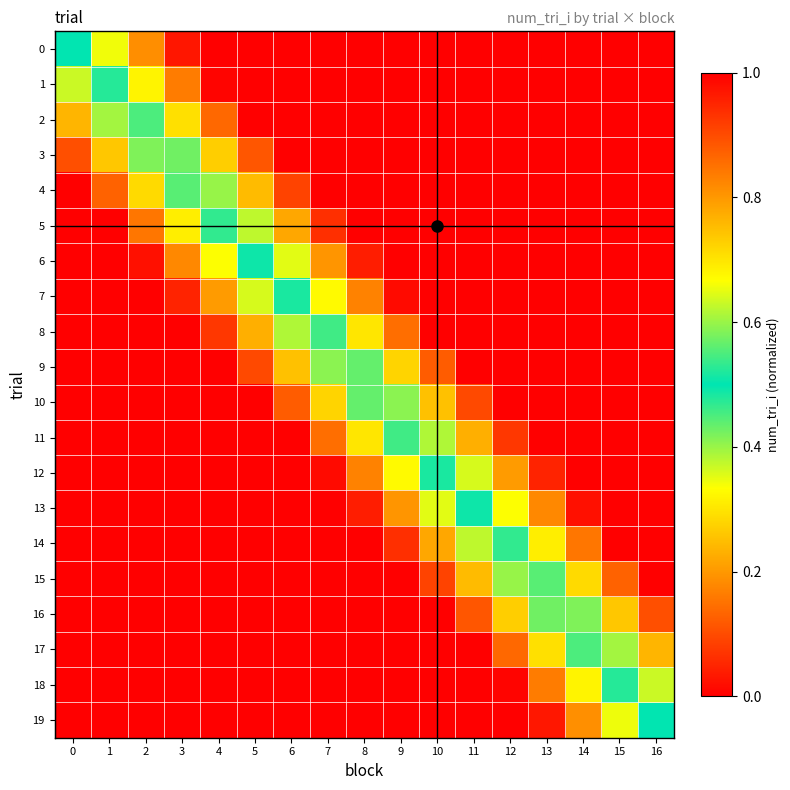

Rank the series by their maximum value, from lowest to highest.

row_19, row_18, row_17, row_16, row_0, row_1, row_2, row_3, row_4, row_5, row_6, row_7, row_8, row_9, row_10, row_11, row_12, row_13, row_14, row_15